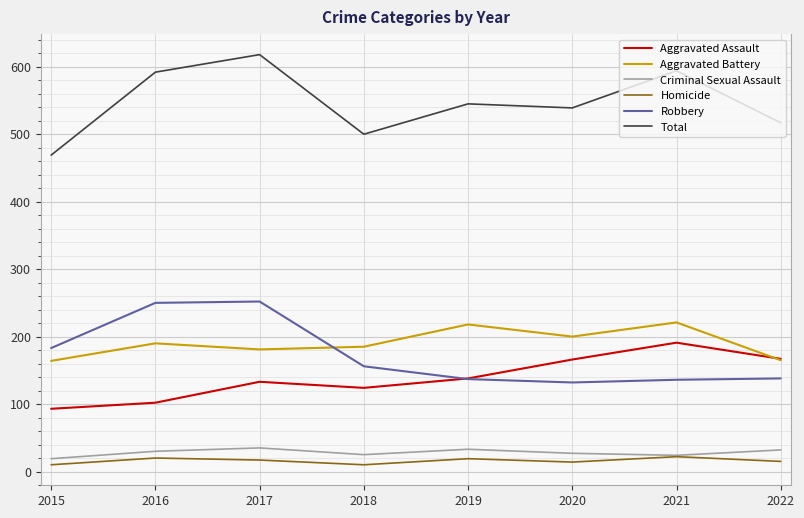

Count the number of categories in the chart.

8